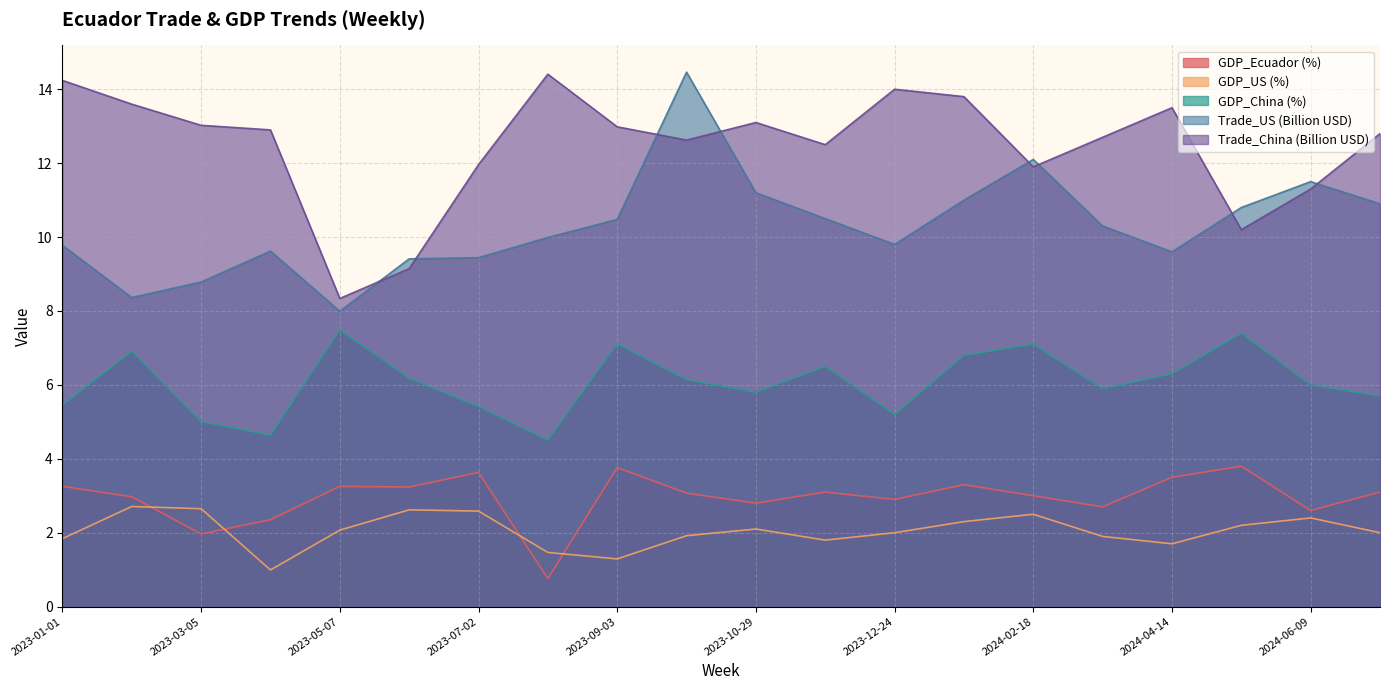

Reading left to right, what are all the values shown in this chart?

GDP_Ecuador (%): 2023-01-01=3.3	2023-01-29=3.0	2023-03-05=2.0	2023-04-02=2.4	2023-05-07=3.3	2023-06-04=3.2	2023-07-02=3.6	2023-08-06=0.8	2023-09-03=3.8	2023-10-01=3.1	2023-10-29=2.8	2023-11-26=3.1	2023-12-24=2.9	2024-01-21=3.3	2024-02-18=3.0	2024-03-17=2.7	2024-04-14=3.5	2024-05-12=3.8	2024-06-09=2.6	2024-07-07=3.1
GDP_US (%): 2023-01-01=1.8	2023-01-29=2.7	2023-03-05=2.6	2023-04-02=1.0	2023-05-07=2.1	2023-06-04=2.6	2023-07-02=2.6	2023-08-06=1.5	2023-09-03=1.3	2023-10-01=1.9	2023-10-29=2.1	2023-11-26=1.8	2023-12-24=2.0	2024-01-21=2.3	2024-02-18=2.5	2024-03-17=1.9	2024-04-14=1.7	2024-05-12=2.2	2024-06-09=2.4	2024-07-07=2.0
GDP_China (%): 2023-01-01=5.5	2023-01-29=6.9	2023-03-05=5.0	2023-04-02=4.6	2023-05-07=7.5	2023-06-04=6.2	2023-07-02=5.4	2023-08-06=4.5	2023-09-03=7.1	2023-10-01=6.1	2023-10-29=5.8	2023-11-26=6.5	2023-12-24=5.2	2024-01-21=6.8	2024-02-18=7.1	2024-03-17=5.9	2024-04-14=6.3	2024-05-12=7.4	2024-06-09=6.0	2024-07-07=5.7
Trade_US (Billion USD): 2023-01-01=9.8	2023-01-29=8.4	2023-03-05=8.8	2023-04-02=9.6	2023-05-07=8.0	2023-06-04=9.4	2023-07-02=9.4	2023-08-06=10.0	2023-09-03=10.5	2023-10-01=14.5	2023-10-29=11.2	2023-11-26=10.5	2023-12-24=9.8	2024-01-21=11.0	2024-02-18=12.1	2024-03-17=10.3	2024-04-14=9.6	2024-05-12=10.8	2024-06-09=11.5	2024-07-07=10.9
Trade_China (Billion USD): 2023-01-01=14.2	2023-01-29=13.6	2023-03-05=13.0	2023-04-02=12.9	2023-05-07=8.3	2023-06-04=9.1	2023-07-02=12.0	2023-08-06=14.4	2023-09-03=13.0	2023-10-01=12.6	2023-10-29=13.1	2023-11-26=12.5	2023-12-24=14.0	2024-01-21=13.8	2024-02-18=11.9	2024-03-17=12.7	2024-04-14=13.5	2024-05-12=10.2	2024-06-09=11.3	2024-07-07=12.8